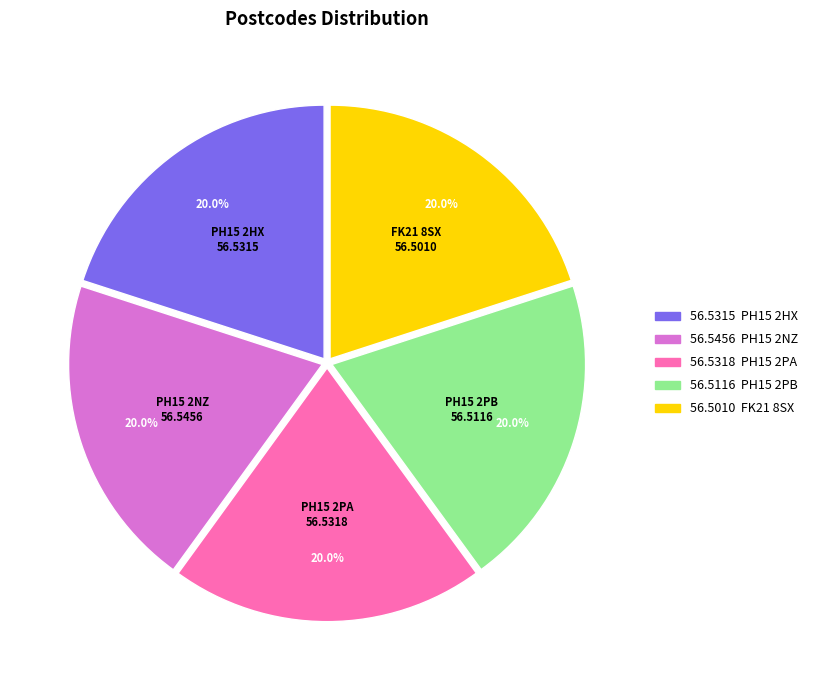

To the nearest percent, what portion does PH15 2NZ represent?

20%